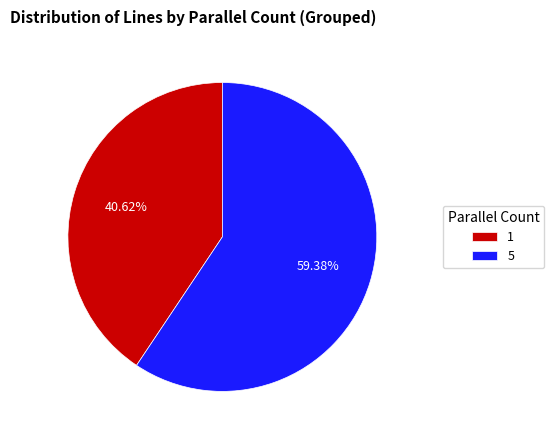

What is the largest slice in the pie chart?

5